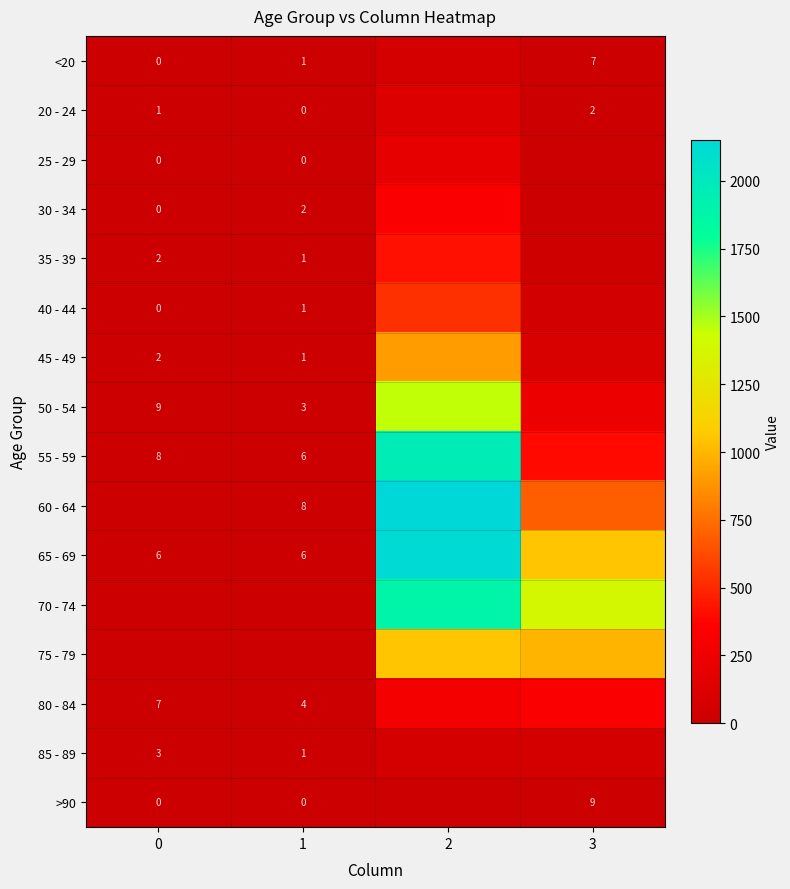

The 65 - 69 series shows 3 at 0. True or false?

False